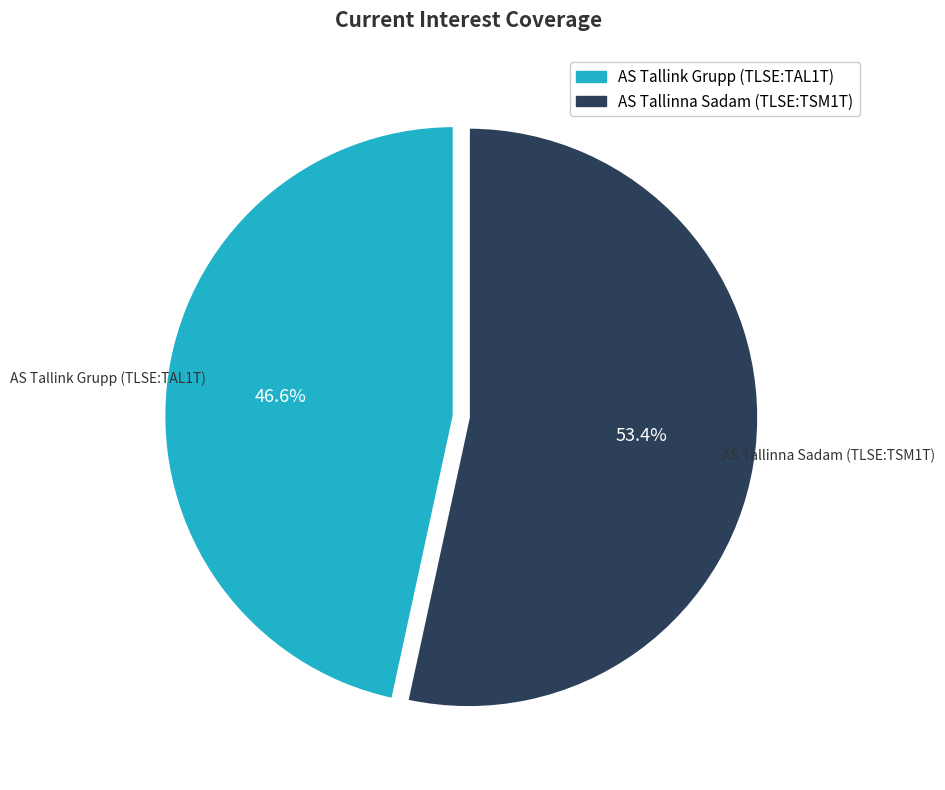

What is the largest slice in the pie chart?

AS Tallinna Sadam (TLSE:TSM1T)